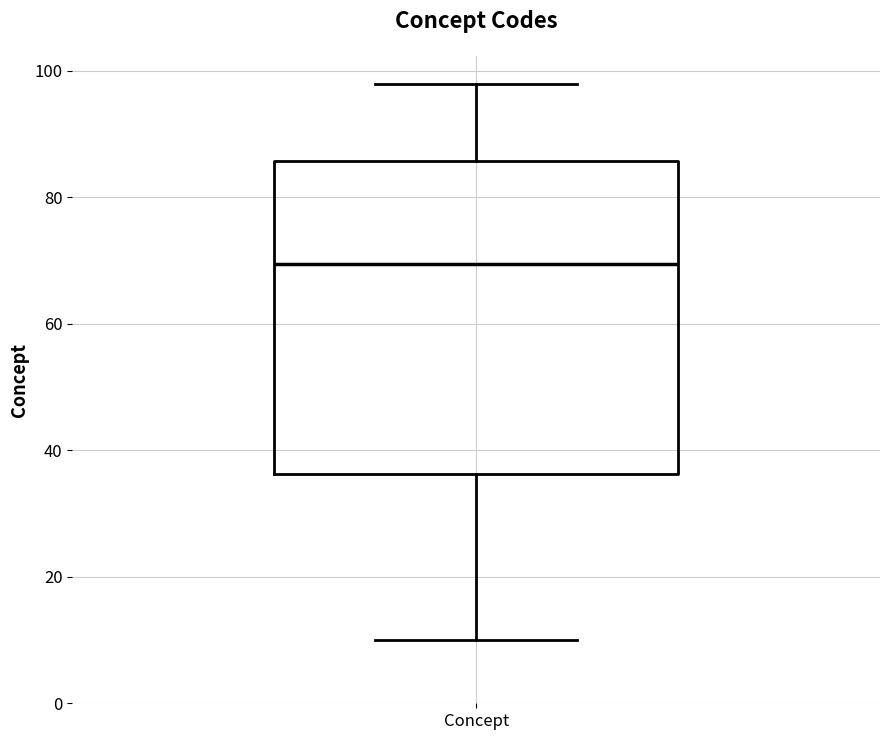

Read this box plot against the y-axis: the position of the median line, the range covered by the box, and the ends of both whiskers. The values are not printed on the chart, so give them approximately, as read against the axis.

median 70, box 36 to 86, whiskers 10 to 98